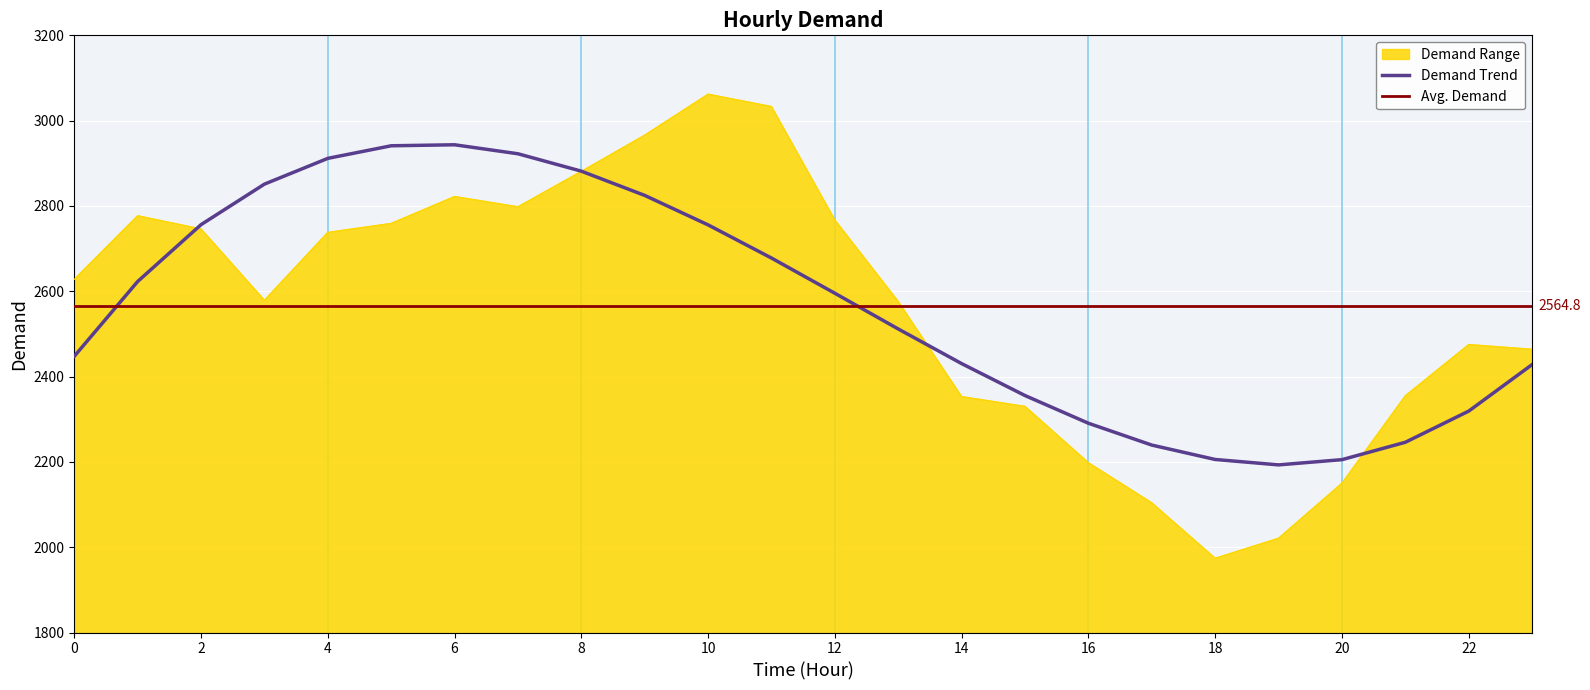

Where does the data first go above 2628?

1